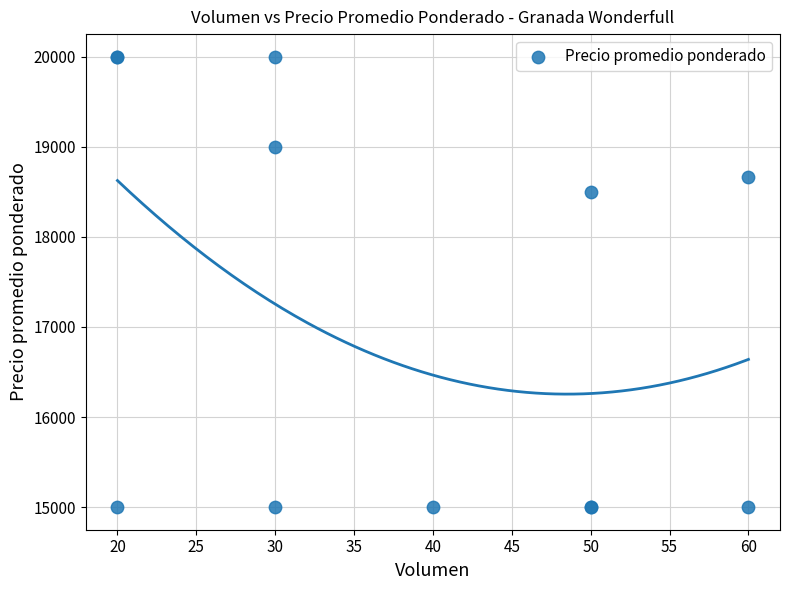

What Y value in the scatter plot is closest to 17500?

18500